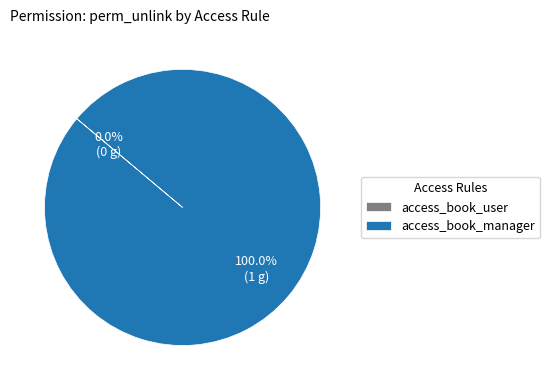

Which slice is the largest?

access_book_manager